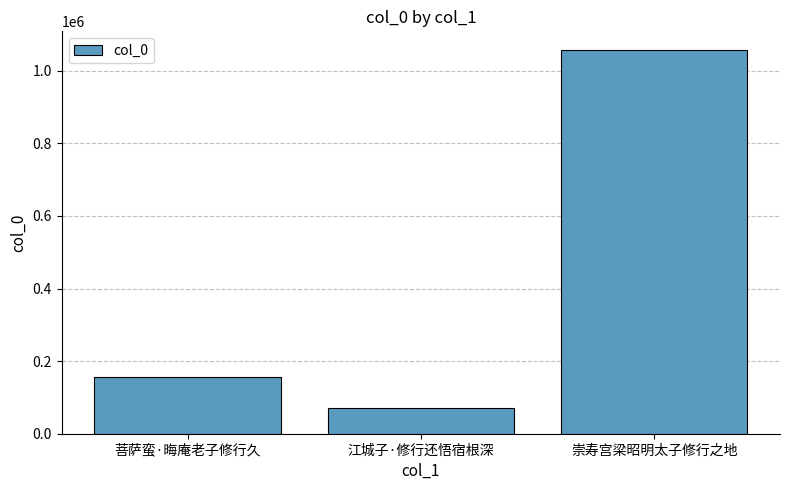

What value does the data have at 菩萨蛮·晦庵老子修行久?

156753